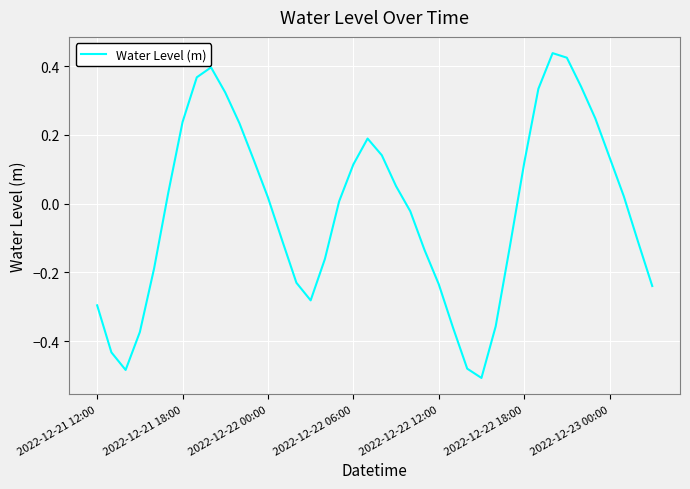

What is the difference between the maximum and minimum values?

0.9